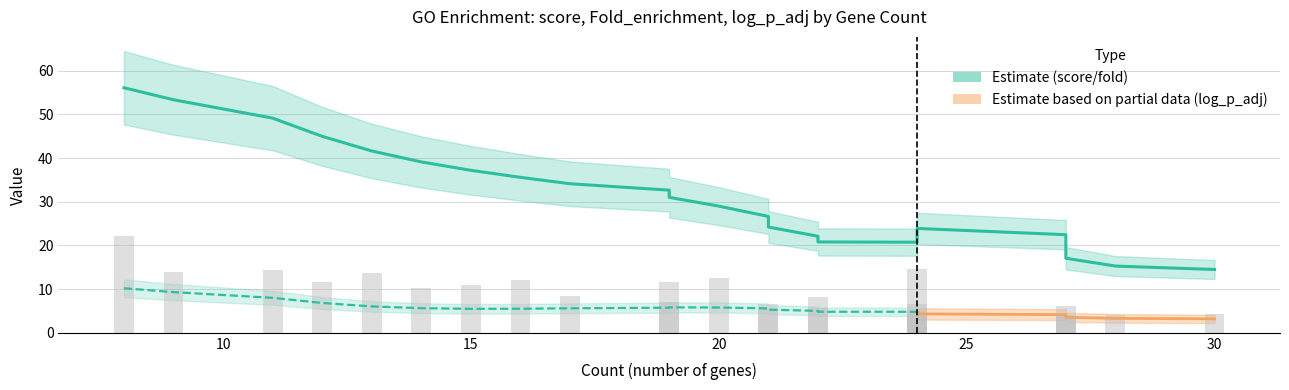

What value does the log_p_adj series have at 28?

3.1